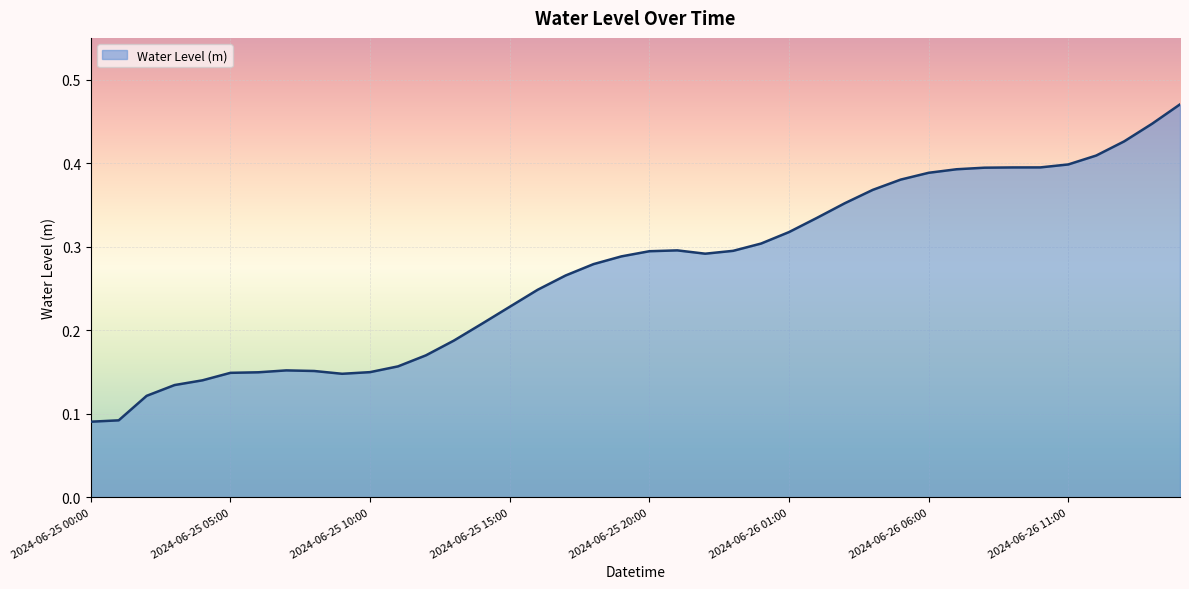

List the labels in order of value, largest first.

2024-06-26 15:00, 2024-06-26 14:00, 2024-06-26 13:00, 2024-06-26 12:00, 2024-06-26 11:00, 2024-06-26 10:00, 2024-06-26 09:00, 2024-06-26 08:00, 2024-06-26 07:00, 2024-06-26 06:00, 2024-06-26 05:00, 2024-06-26 04:00, 2024-06-26 03:00, 2024-06-26 02:00, 2024-06-26 01:00, 2024-06-26 00:00, 2024-06-25 21:00, 2024-06-25 23:00, 2024-06-25 20:00, 2024-06-25 22:00, 2024-06-25 19:00, 2024-06-25 18:00, 2024-06-25 17:00, 2024-06-25 16:00, 2024-06-25 15:00, 2024-06-25 14:00, 2024-06-25 13:00, 2024-06-25 12:00, 2024-06-25 11:00, 2024-06-25 07:00, 2024-06-25 08:00, 2024-06-25 10:00, 2024-06-25 06:00, 2024-06-25 05:00, 2024-06-25 09:00, 2024-06-25 04:00, 2024-06-25 03:00, 2024-06-25 02:00, 2024-06-25 01:00, 2024-06-25 00:00